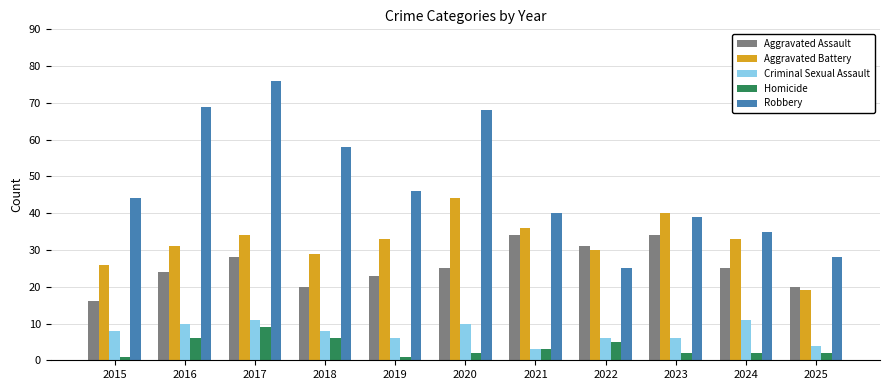

Which series has the largest total across all categories?

Robbery